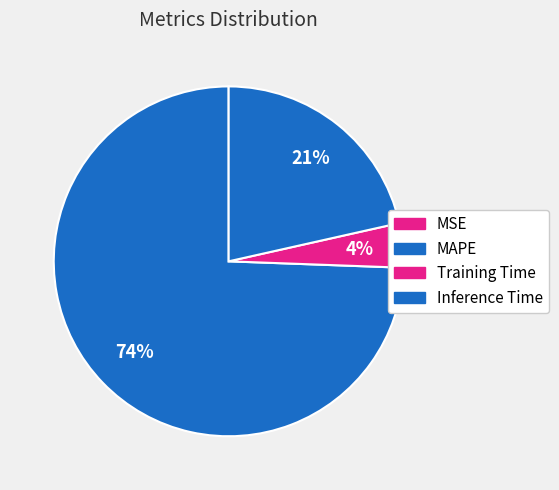

To the nearest percent, what percentage of the pie is MAPE?

74%